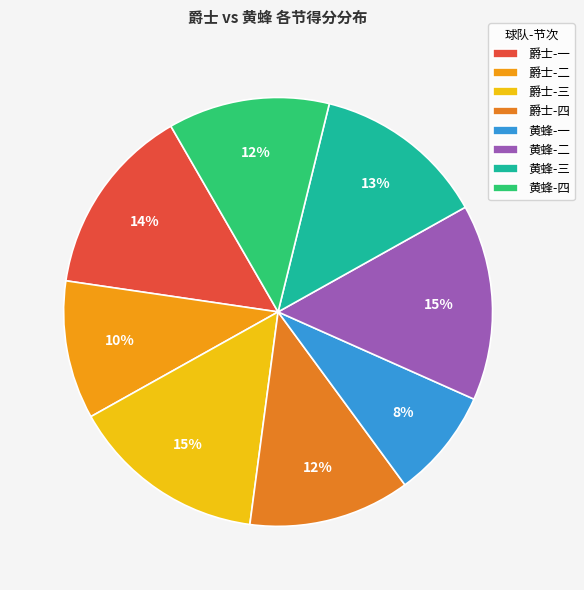

How many slices are in this pie chart?

8